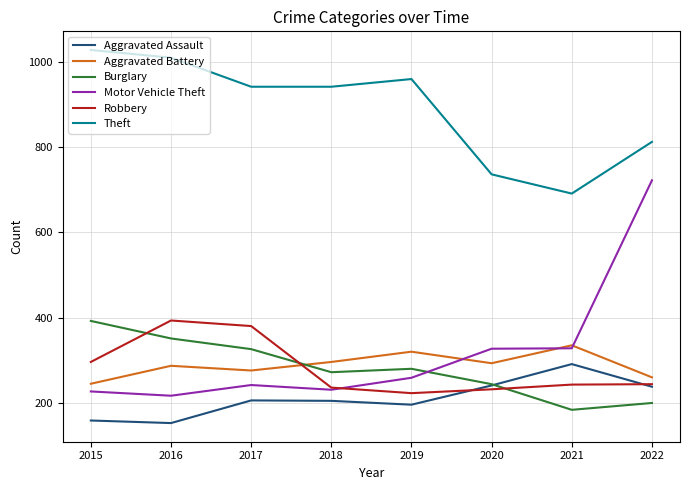

How many intersections are there between Aggravated Assault and Burglary?

1